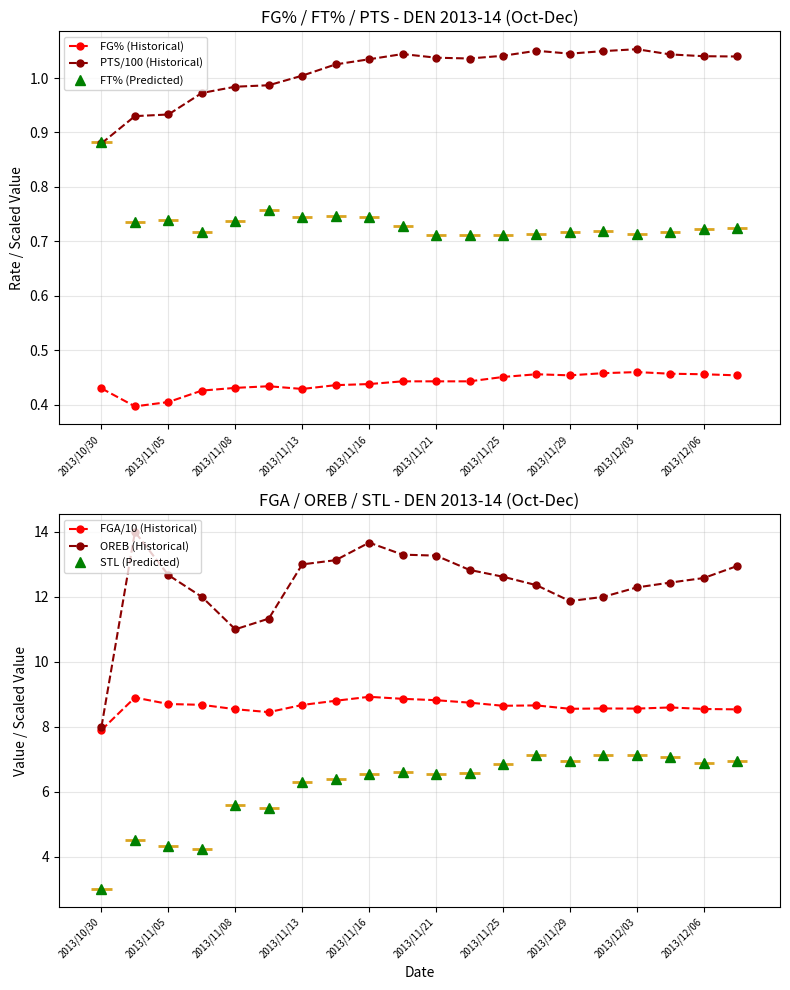

At 19, list the series in order from largest to smallest.

OREB (Historical), FGA/10 (Historical), STL (Predicted), PTS/100 (Historical), FT% (Predicted), FG% (Historical)